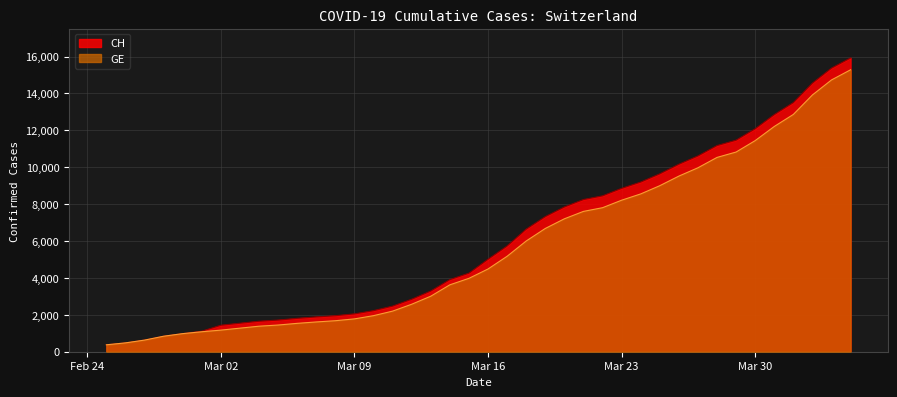

What is the minimum value shown in the chart?

375